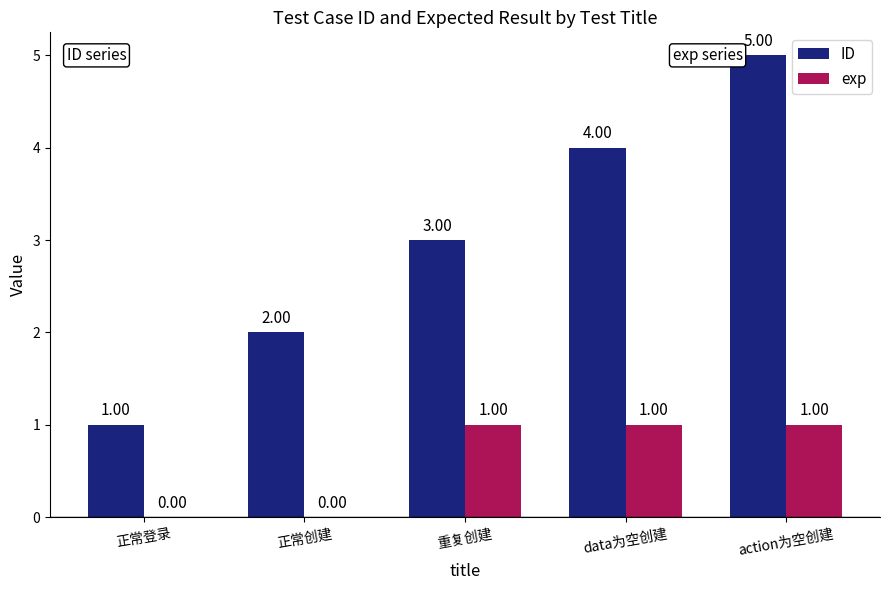

What is the total value across all series at data为空创建?

5